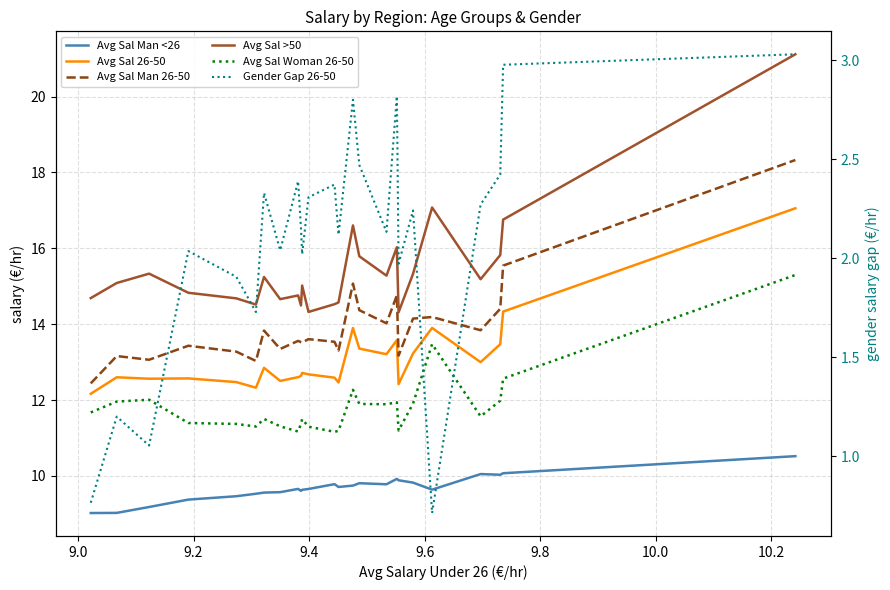

True or false: Avg Sal Woman 26-50 and Avg Sal Man <26 cross at least once.

False